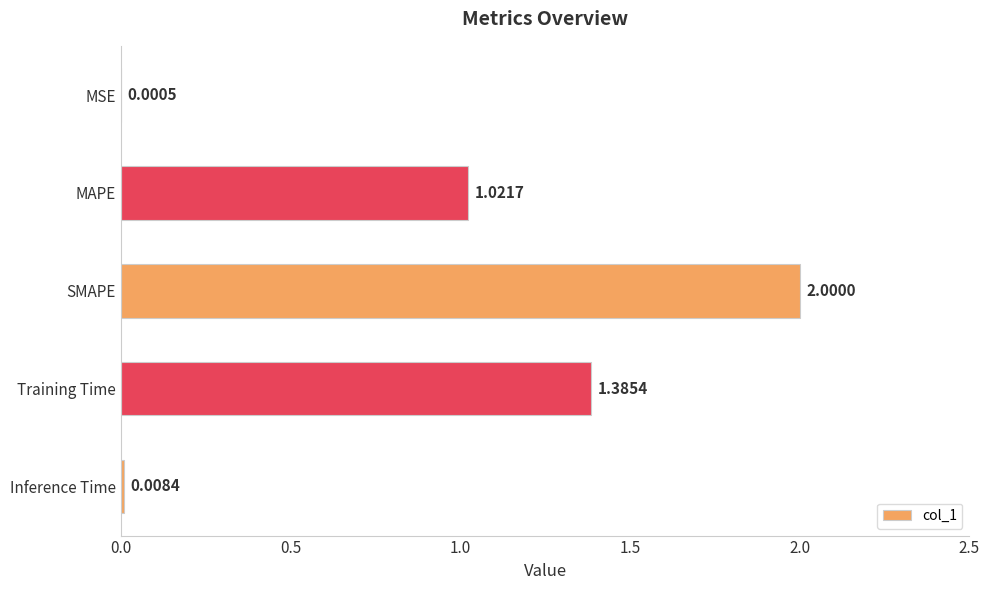

Where is the data nearest to the value 1?

MAPE